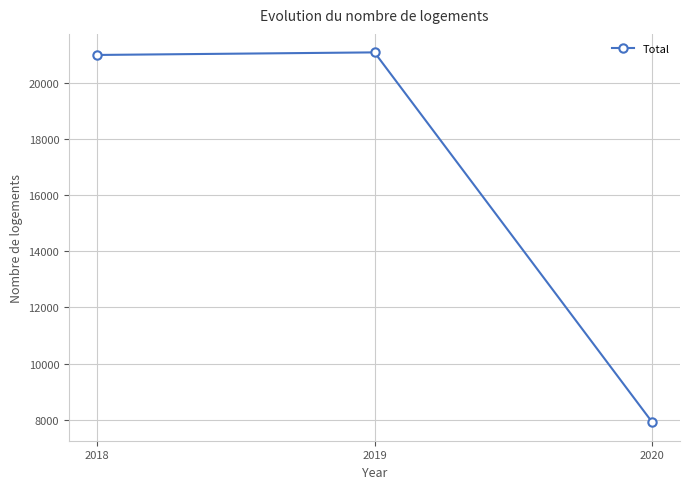

At which label is the value closest to 14498?

2018